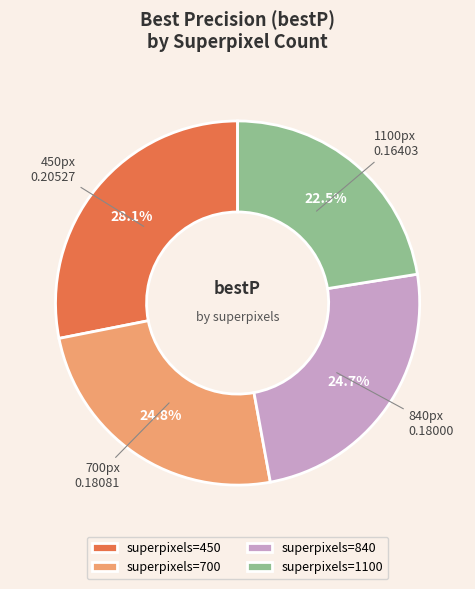

Approximately how many times larger is the value at superpixels=700 compared to superpixels=1100?

1.1